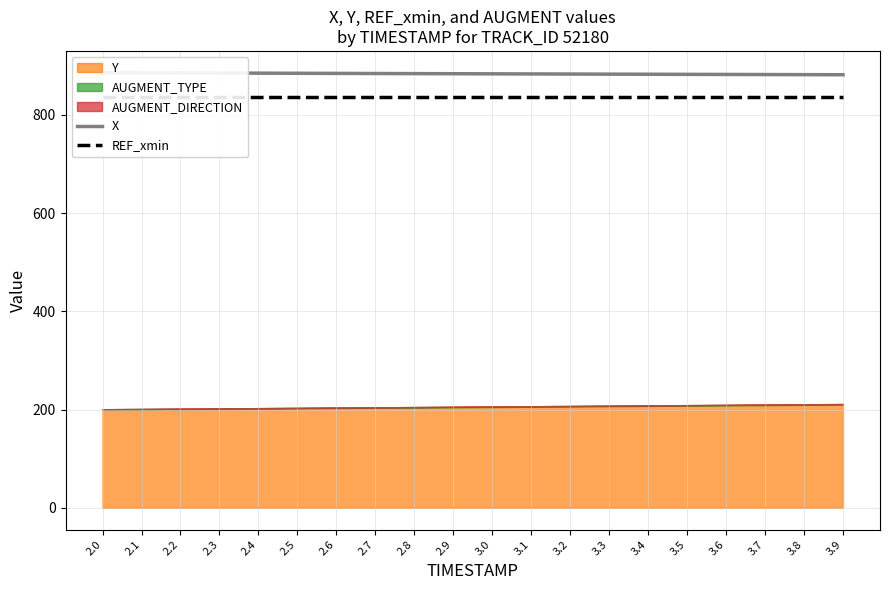

What is the lowest value of the X series?

881.5